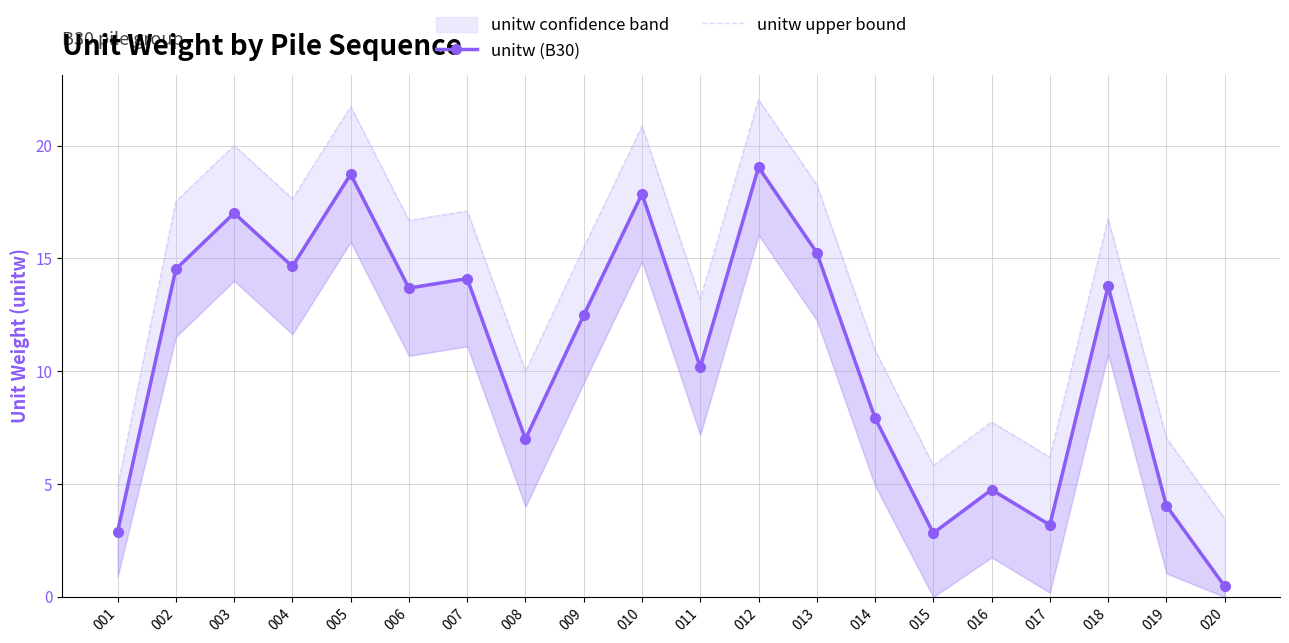

Which series has the largest total across all categories?

unitw upper bound